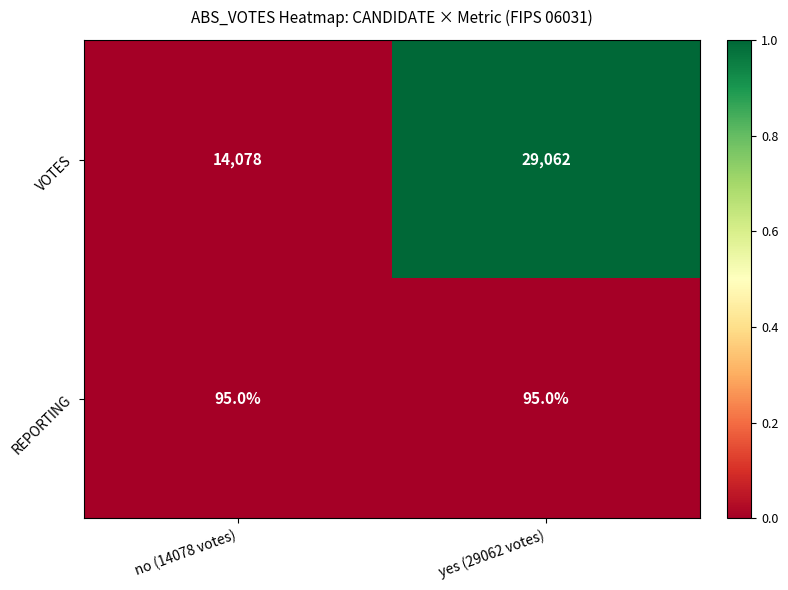

At which category is the sum across all series the highest?

yes (29062 votes)